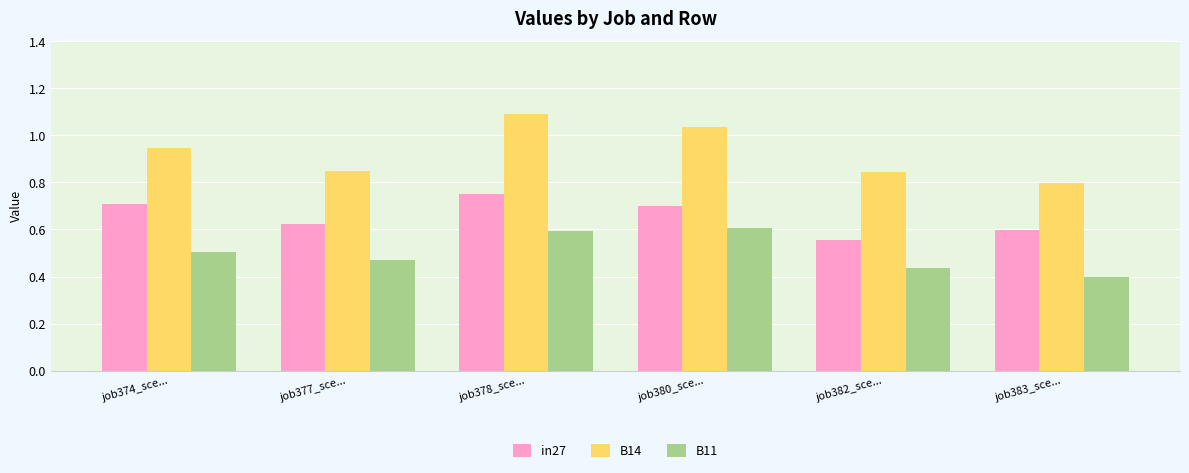

What is the difference between the maximum and minimum values in the B14 series?

0.3